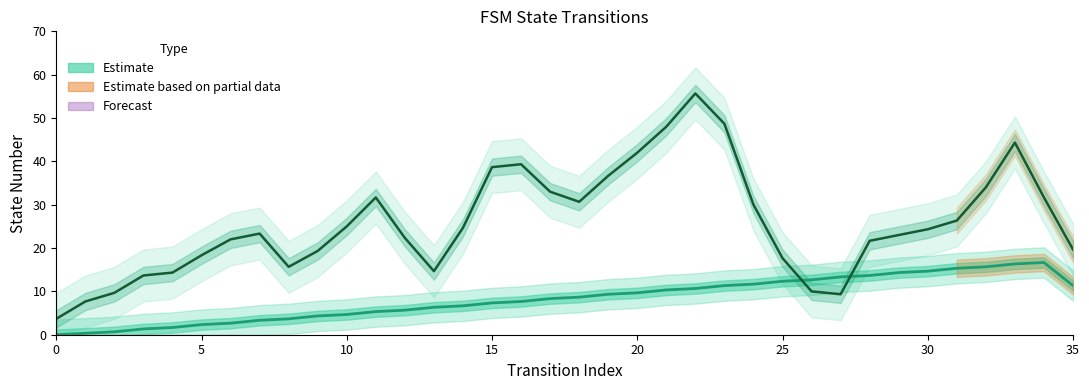

Where is source_state (Estimate) nearest to the value 8?

17